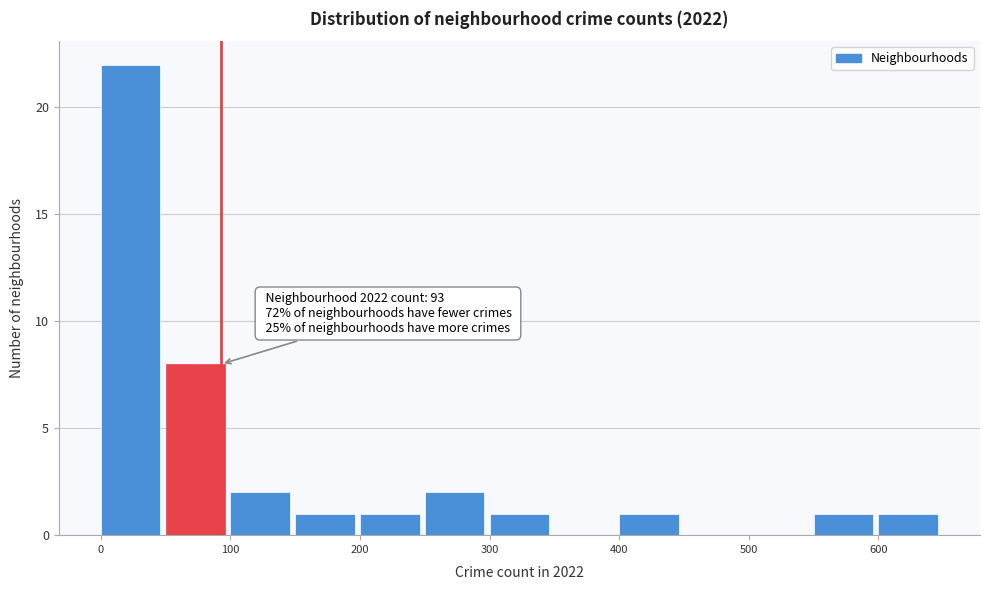

Over which range of the x-axis is the bar tallest?

0 to 50